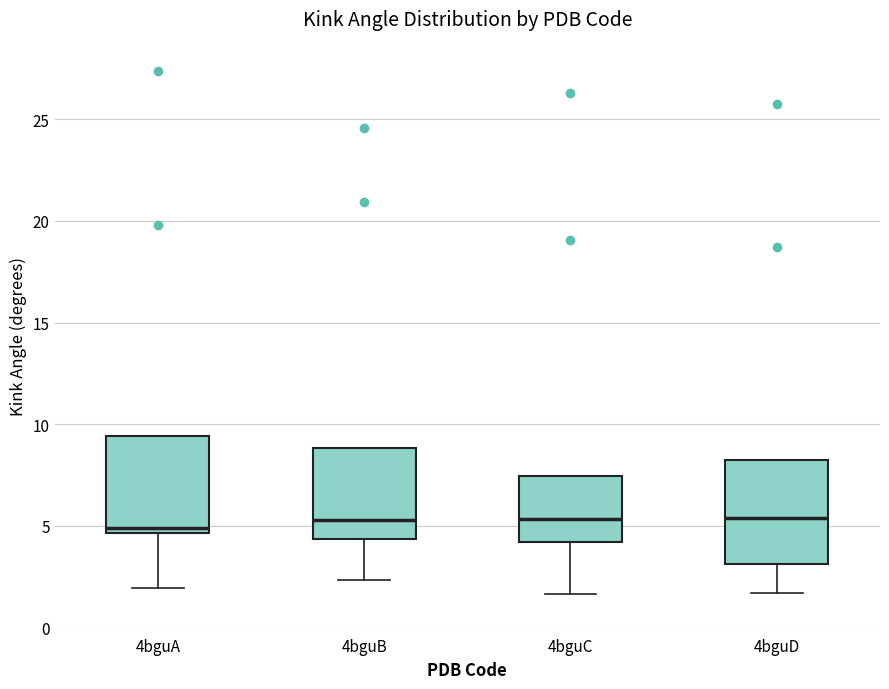

Reading left to right, read every box against the y-axis: the position of its median line, the range the box covers, and the ends of its whiskers. The values are not printed on the chart, so give them approximately, as read against the axis.

4bguA: median 5.0, box 4.5 to 9.5, whiskers 2.0 to 9.5
4bguB: median 5.5, box 4.5 to 9.0, whiskers 2.5 to 9.0
4bguC: median 5.5, box 4.0 to 7.5, whiskers 1.5 to 7.5
4bguD: median 5.5, box 3.0 to 8.5, whiskers 1.5 to 8.5